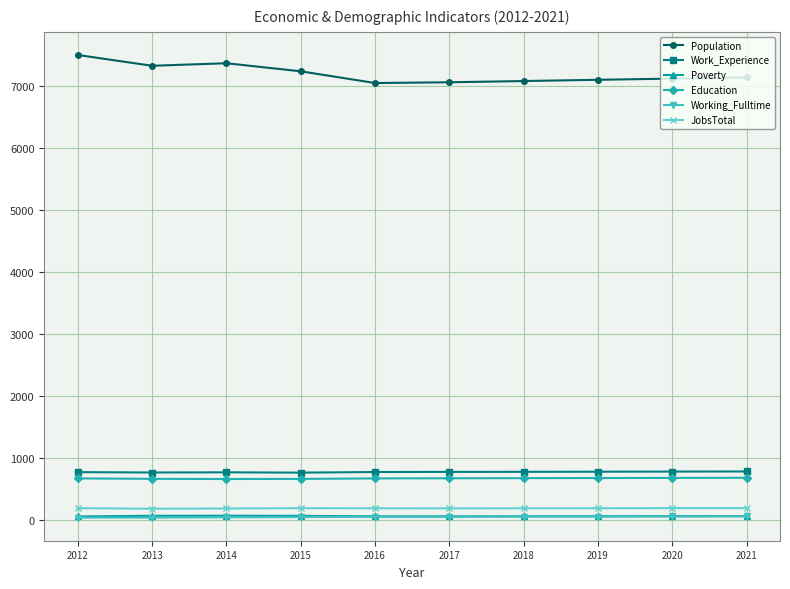

What is the spread (max minus min) of values at 2020?

7061